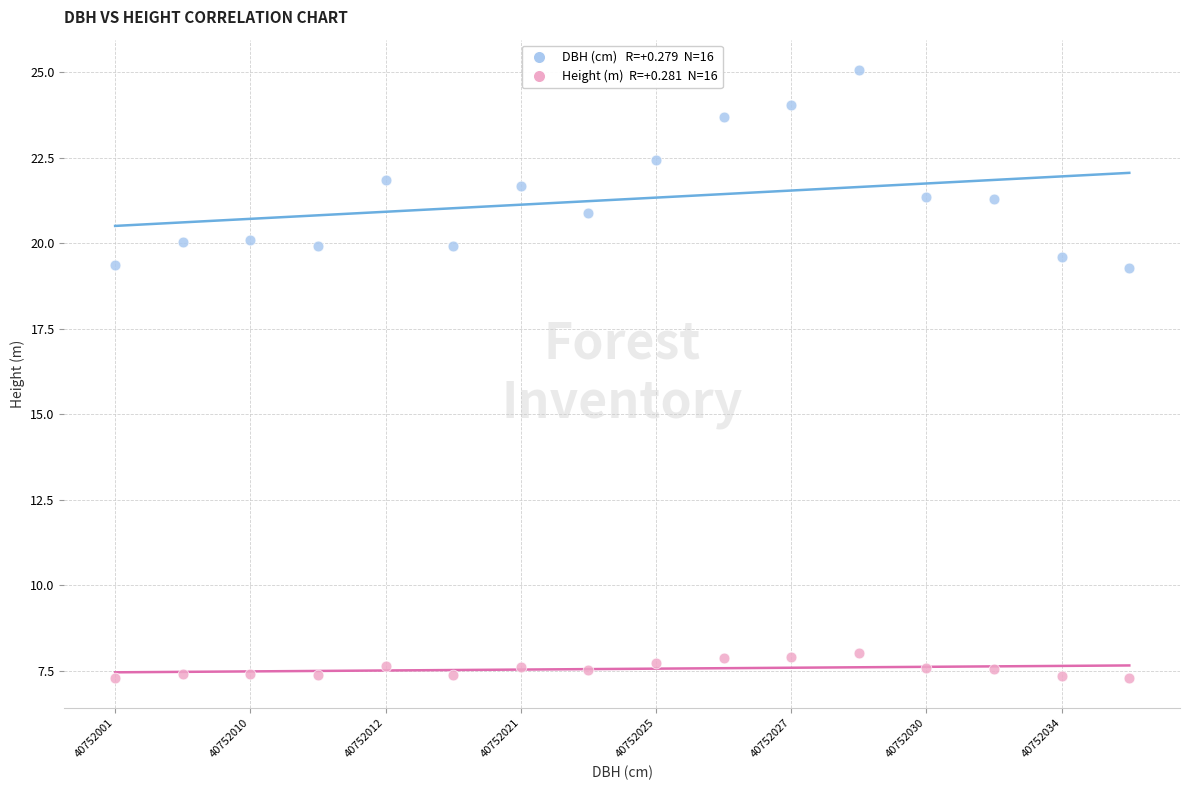

Across all data points, what is the range of Y values (max minus min)?

17.8